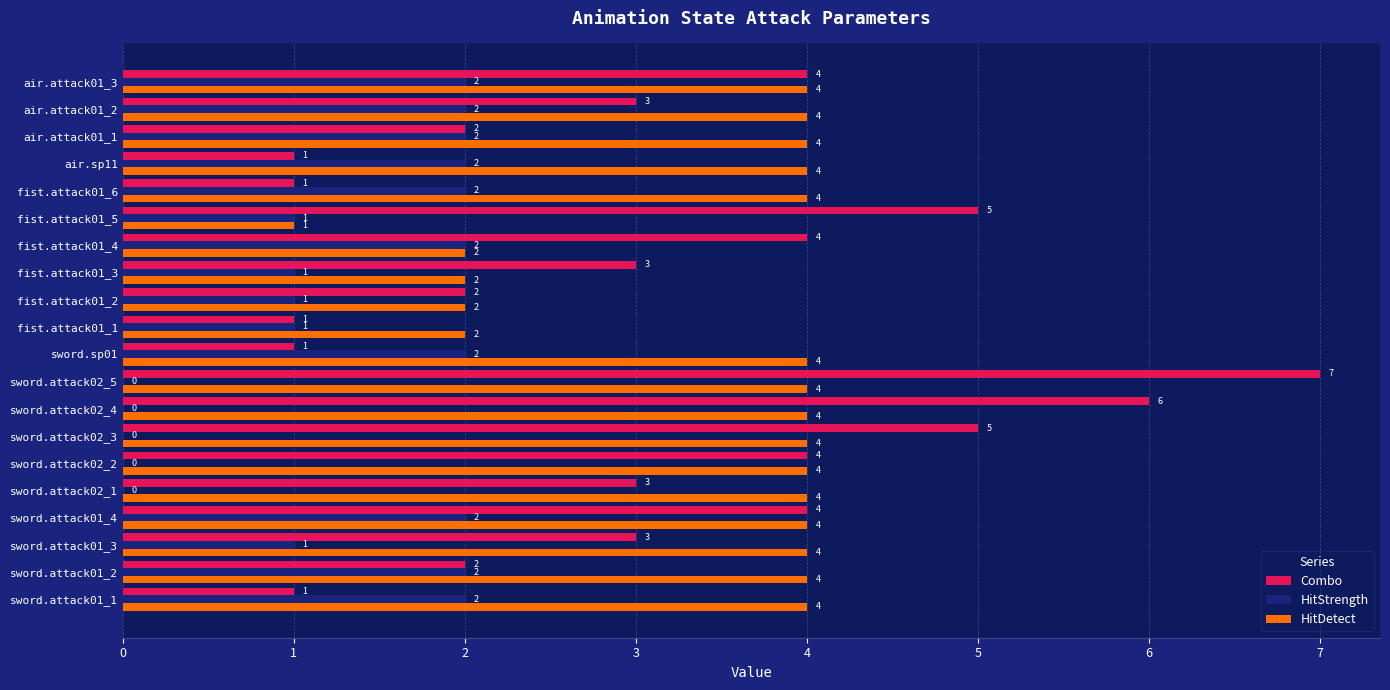

True or false: HitStrength has a value of 2 at fist.attack01_6.

True